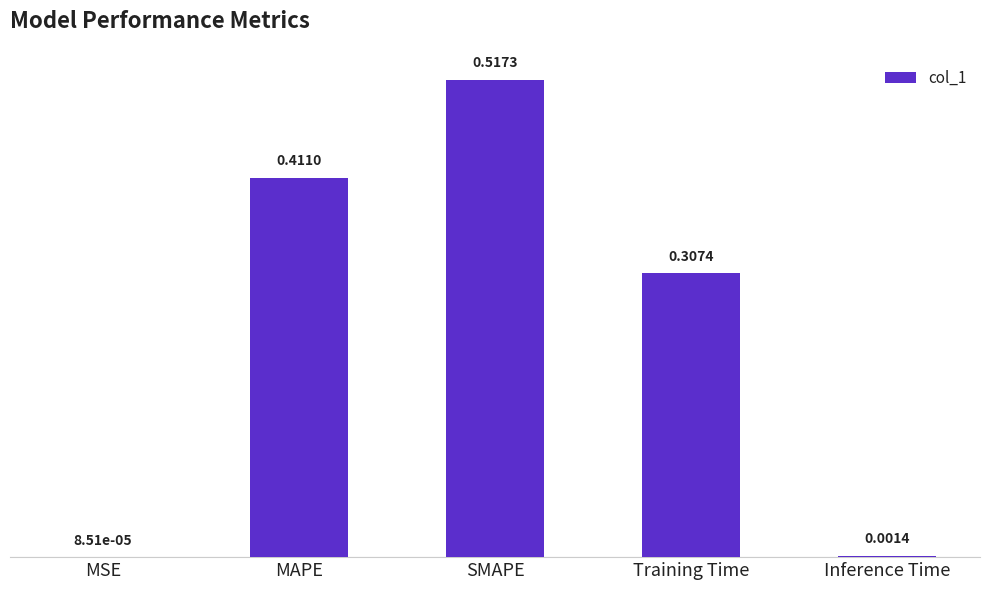

Which category has the highest value across all series?

SMAPE